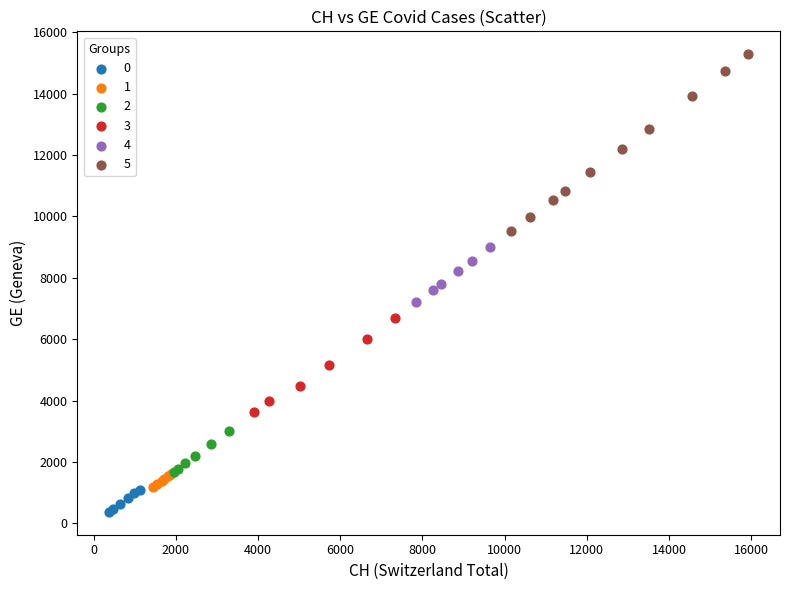

What are all the series names shown in the legend?

0, 1, 2, 3, 4, 5